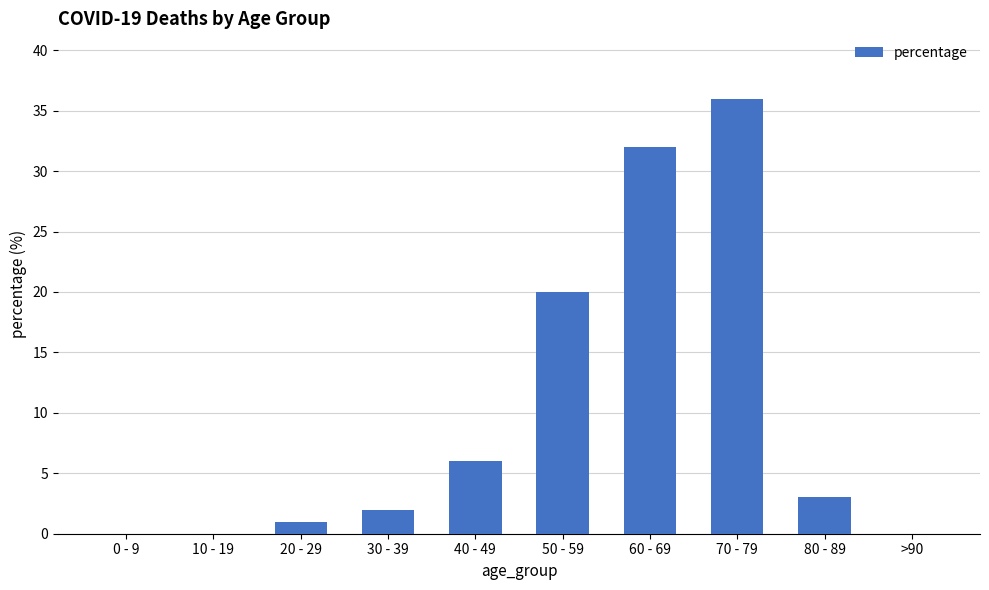

Reading right to left, extract all data points from this chart.

>90=0	80 - 89=3	70 - 79=36	60 - 69=32	50 - 59=20	40 - 49=6	30 - 39=2	20 - 29=1	10 - 19=0	0 - 9=0